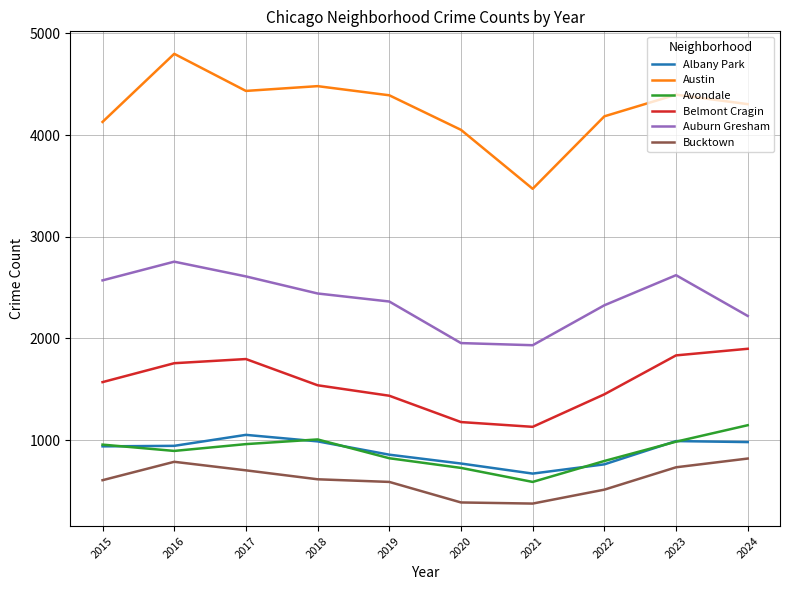

What is the greatest value displayed?

4800